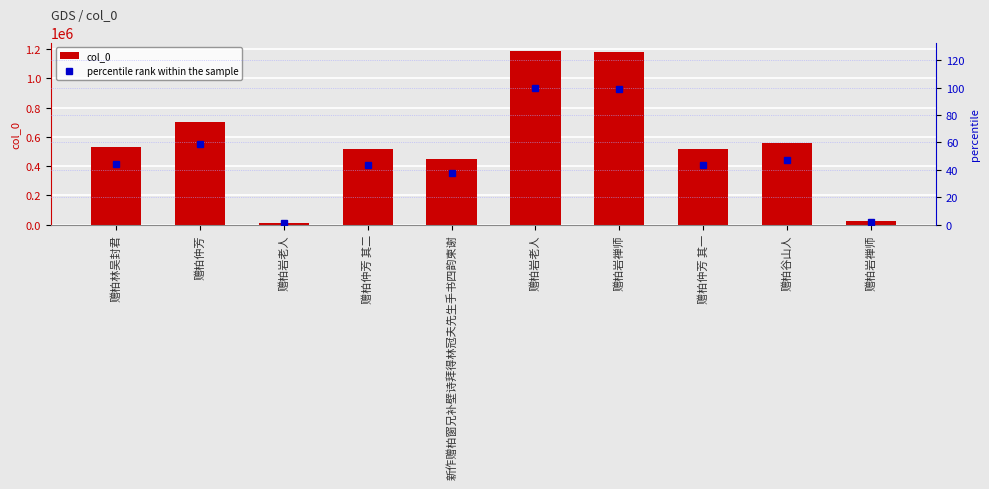

Which category has the highest value in the col_0 series?

赠柏岩老人